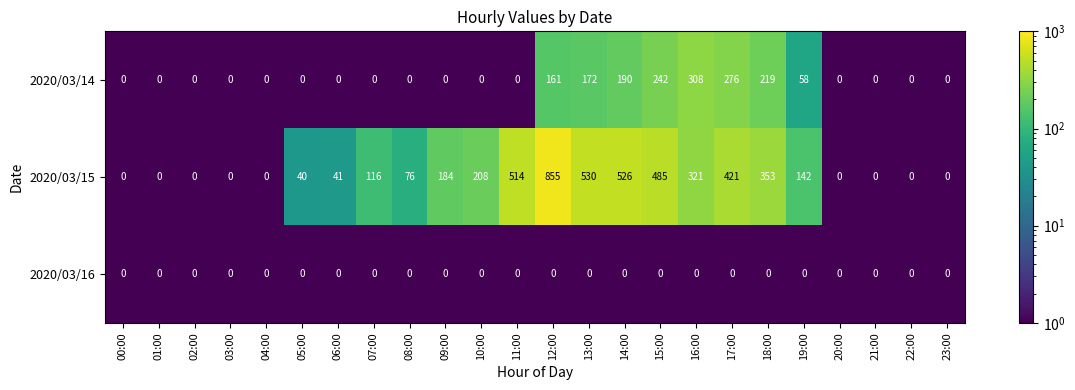

Which series has the widest spread of values?

2020/03/15